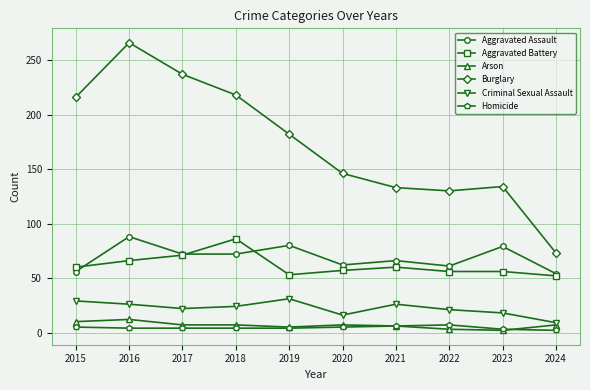

What is the spread (max minus min) of values at 2019?

178